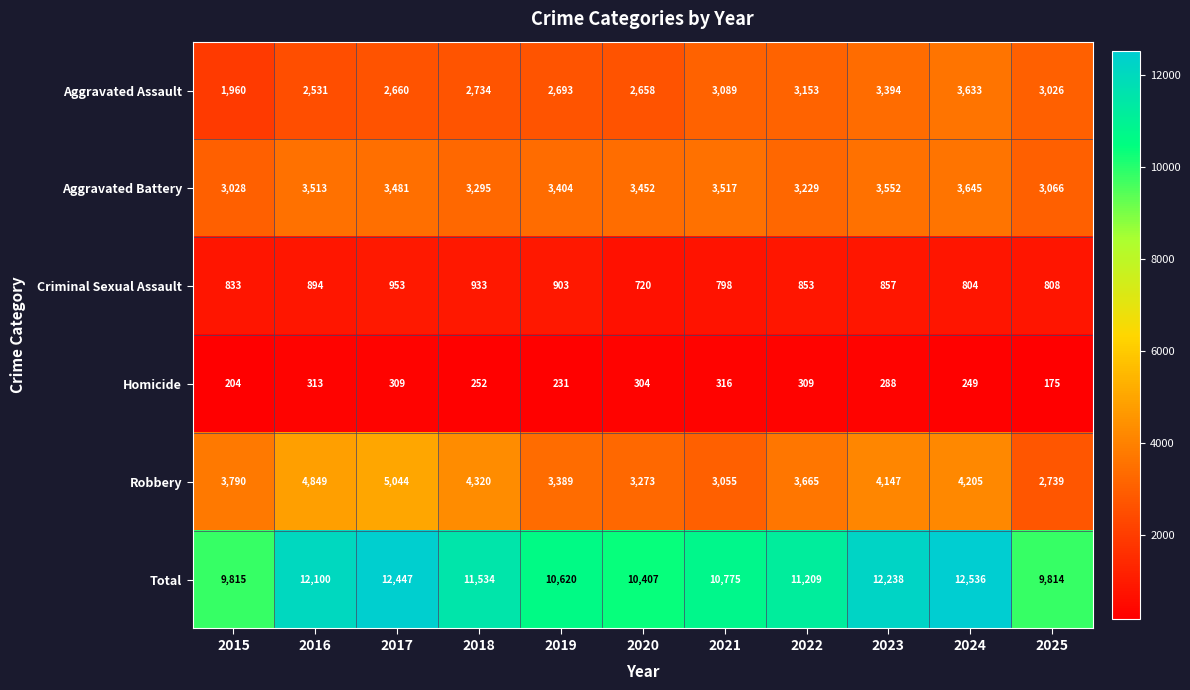

The value of Criminal Sexual Assault at 2024 is 536. True or false?

False